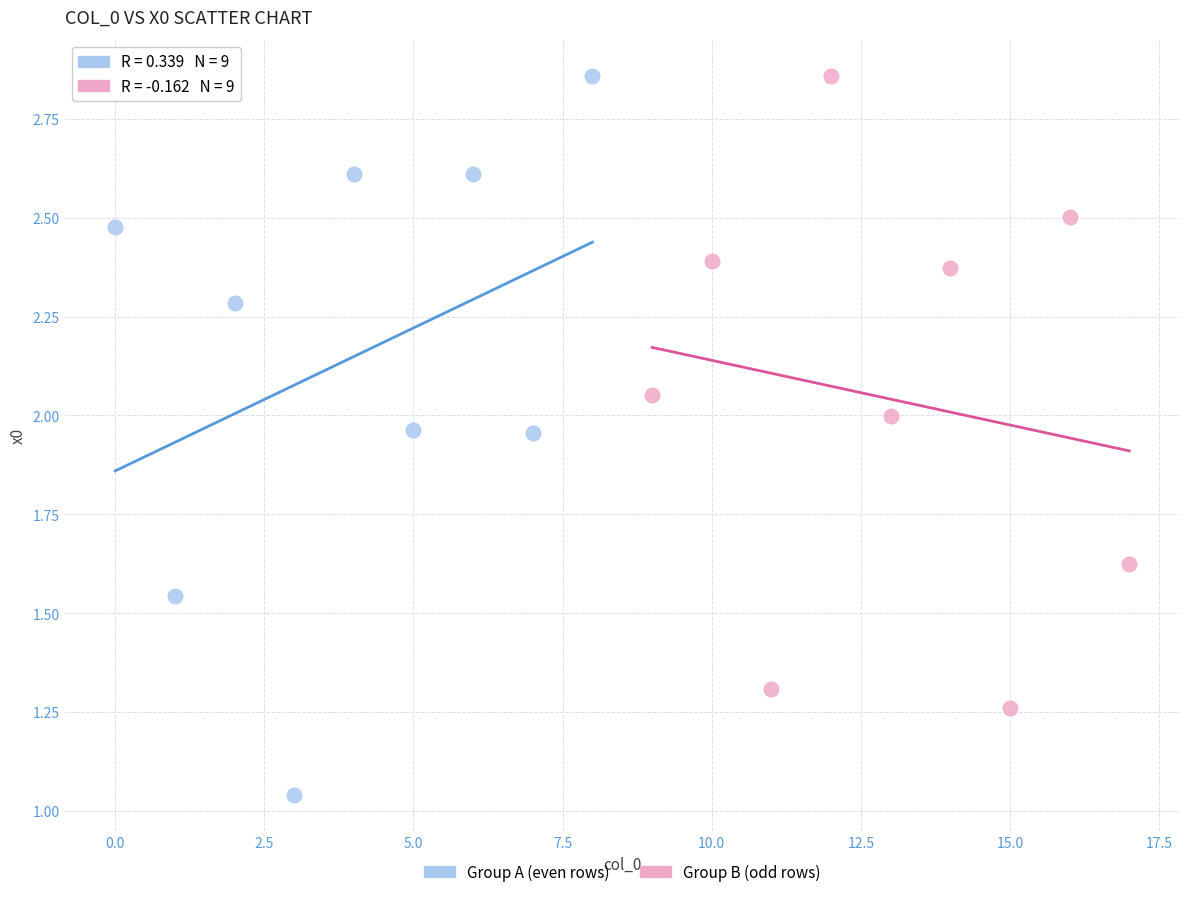

What are all the series names shown in the legend?

Group A (even rows), Group B (odd rows)